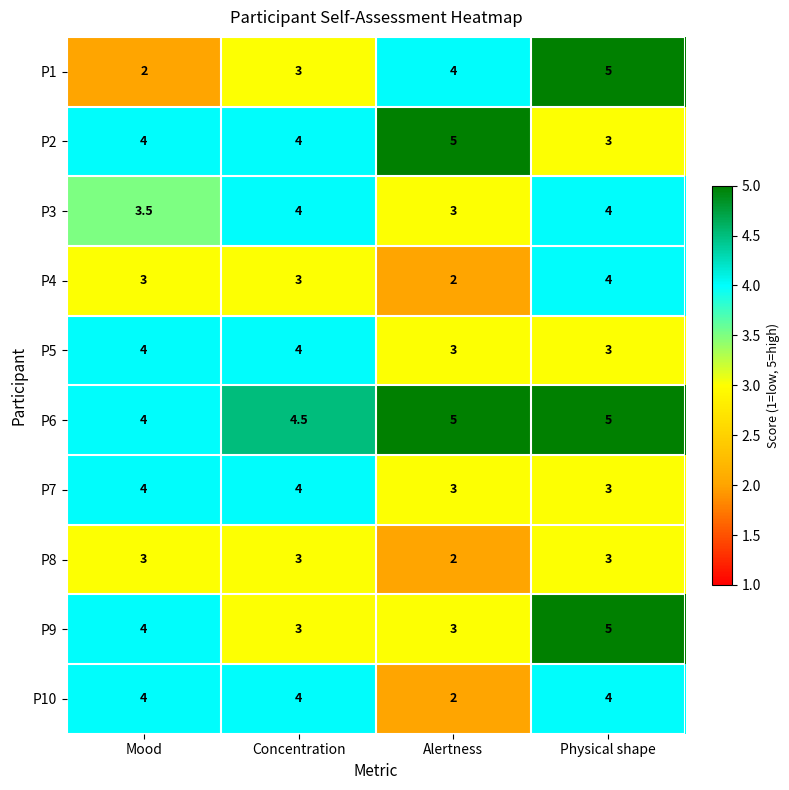

Which series has the largest total across all categories?

P6